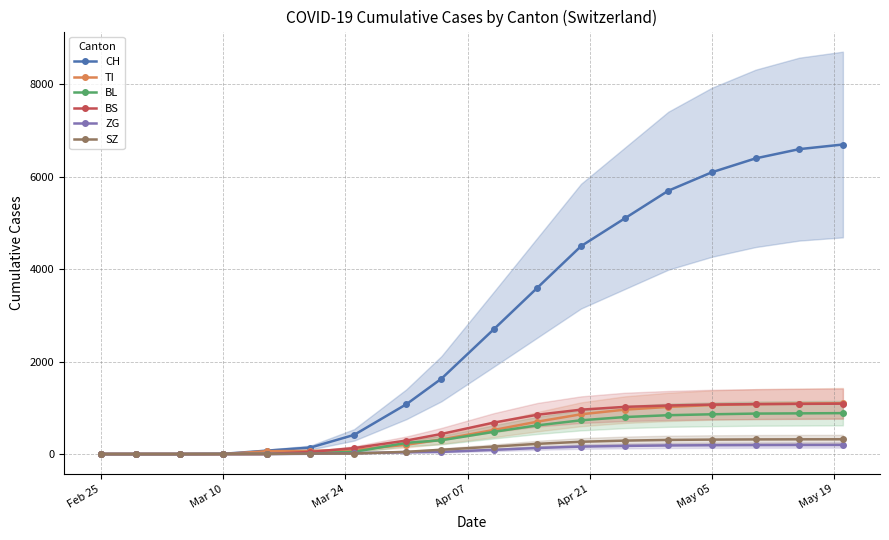

Does the chart have visible grid lines?

Yes